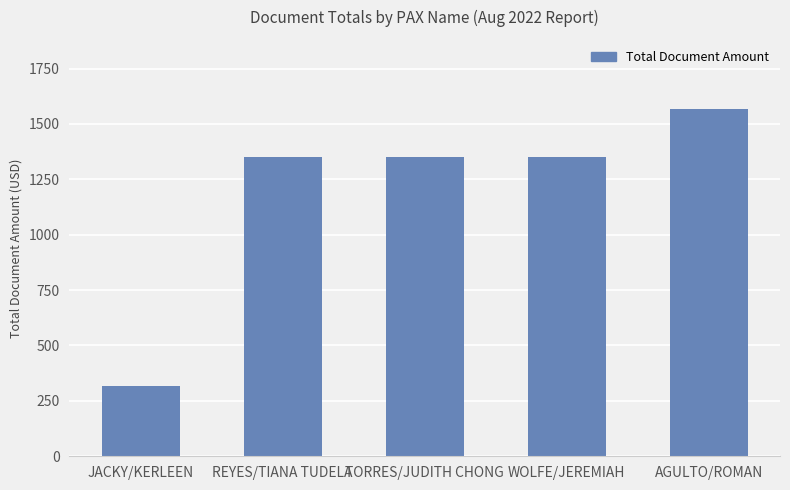

What is the difference between the values at AGULTO/ROMAN and REYES/TIANA TUDELA?

214